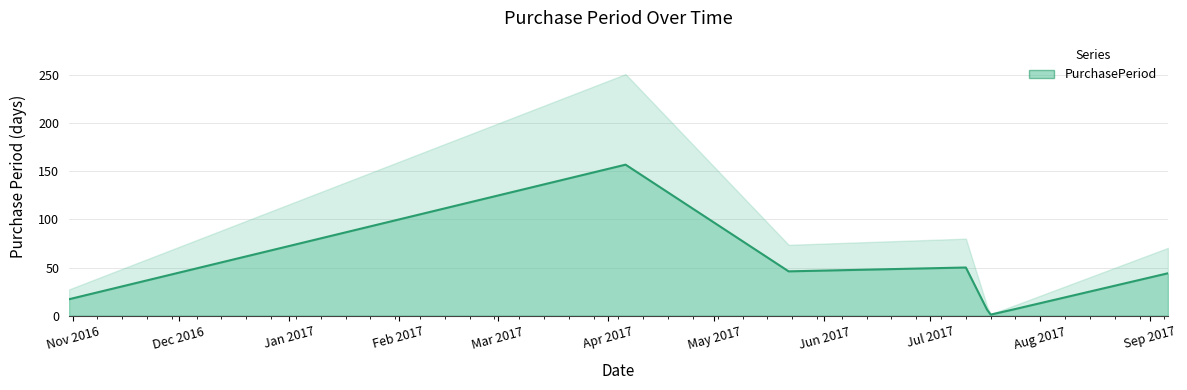

What is the difference between the maximum and minimum values?

156